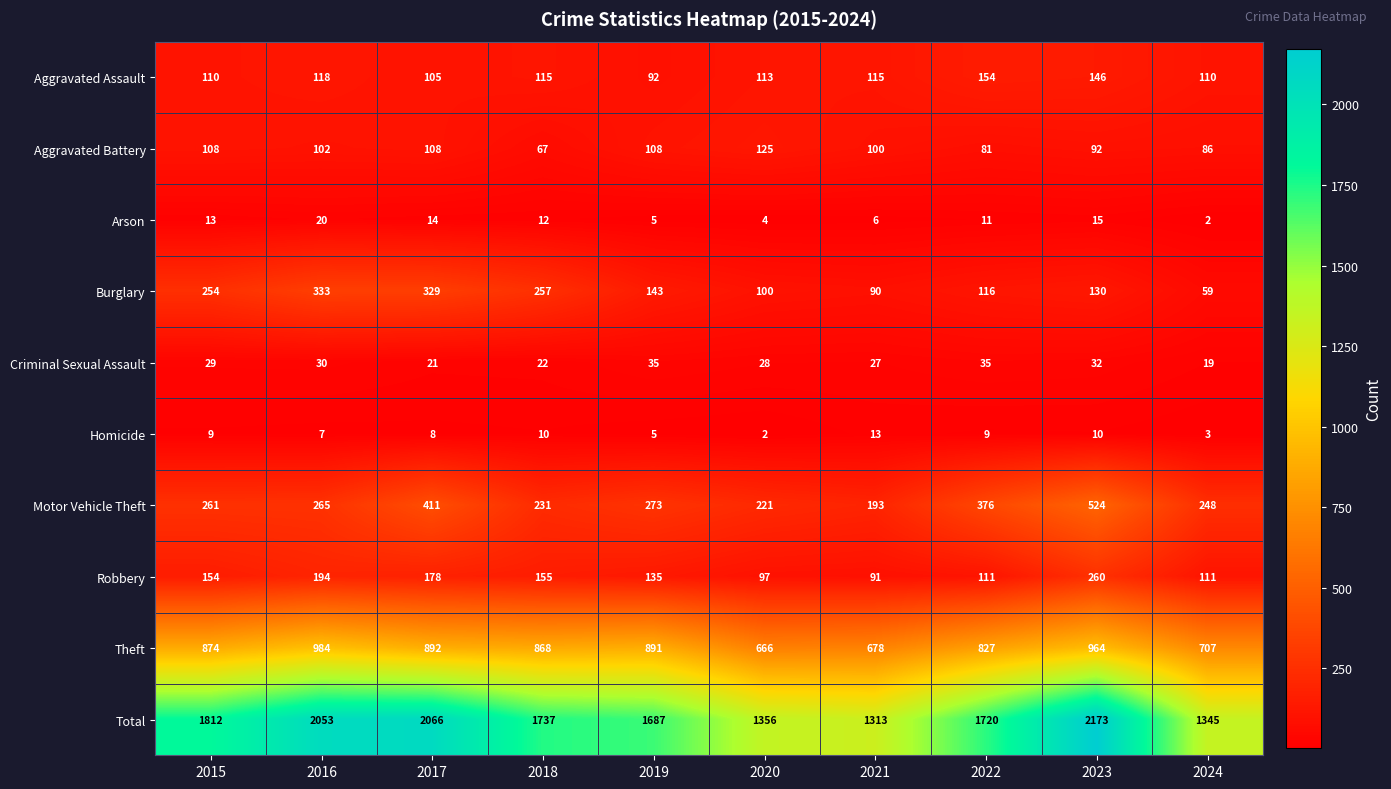

List the labels in order of Total value, smallest first.

2021, 2024, 2020, 2019, 2022, 2018, 2015, 2016, 2017, 2023